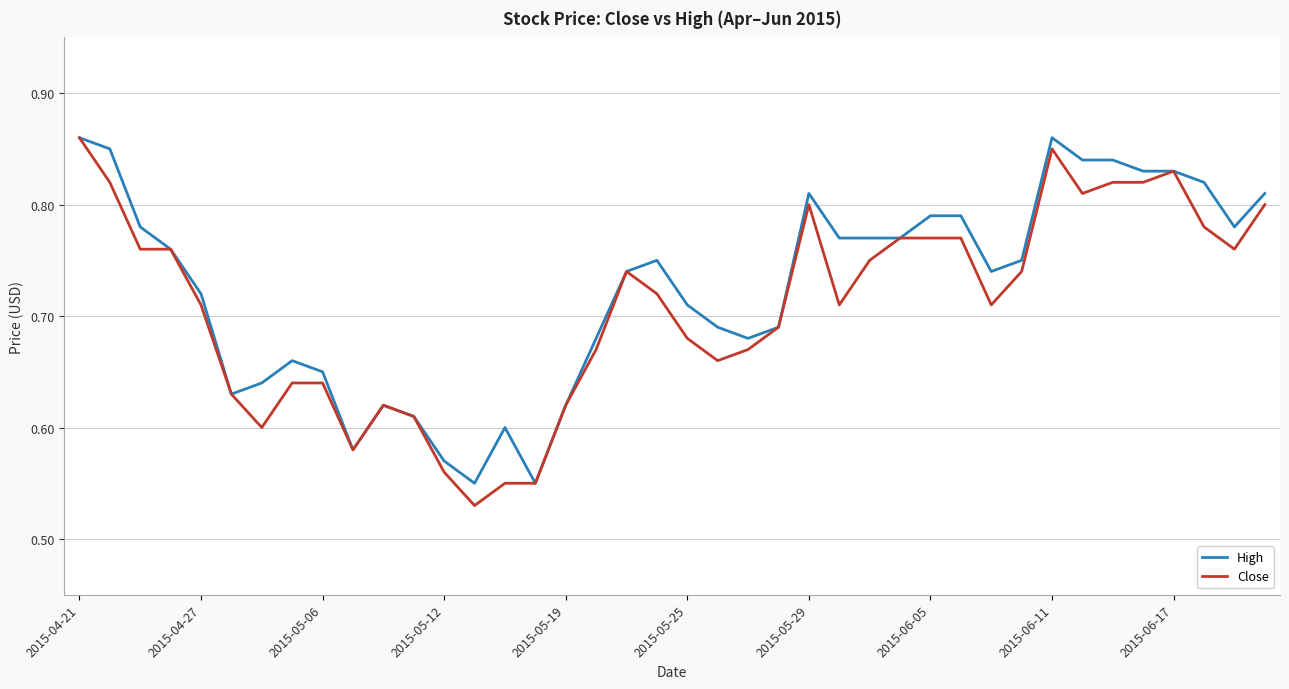

At which label is Close closest to 0?

13